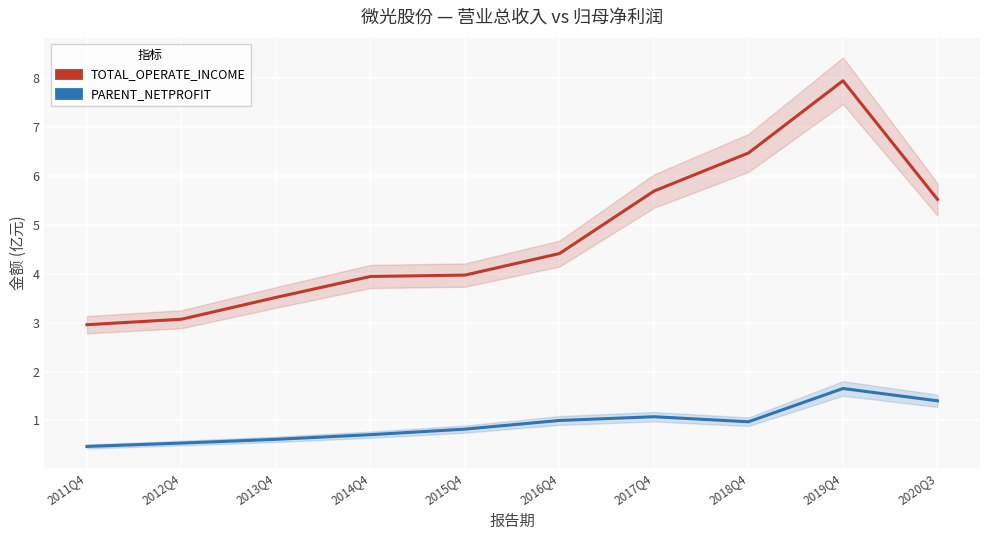

At which category is the sum across all series the highest?

2019Q4